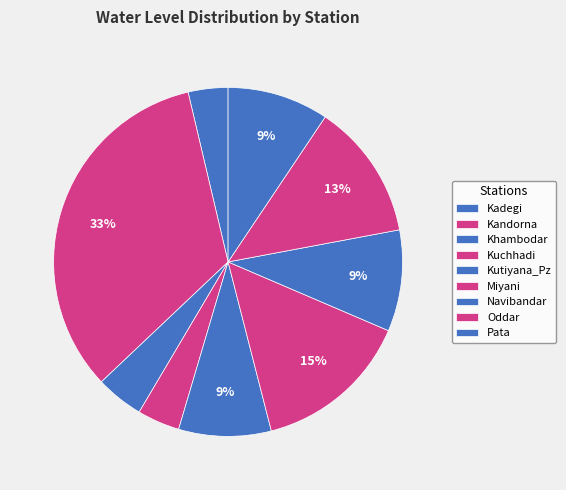

To the nearest percent, what portion does Pata represent?

9%